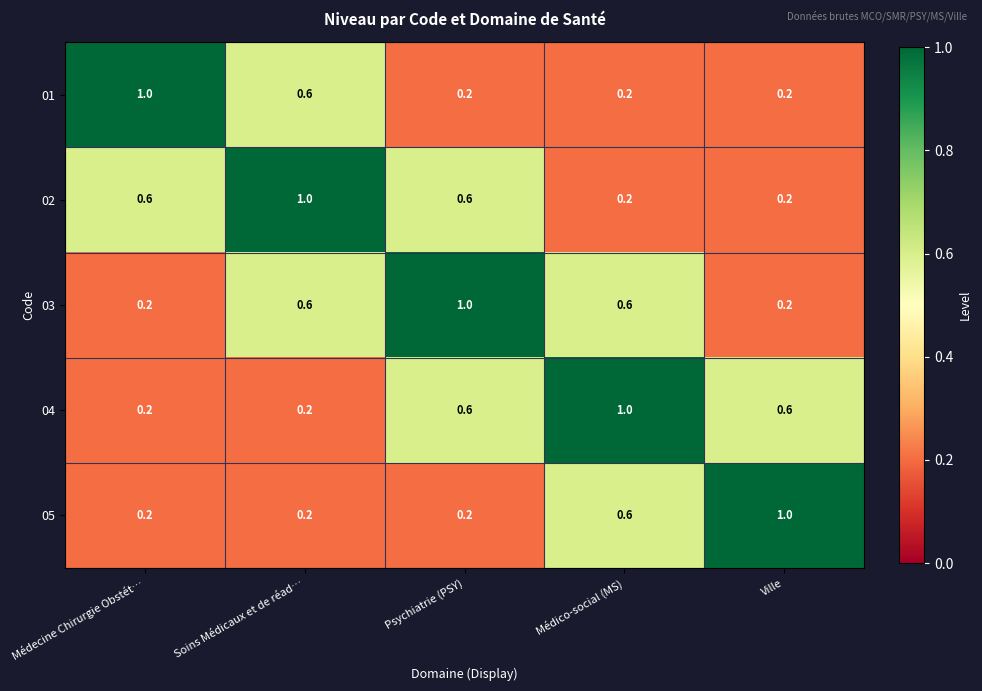

What is the highest value of the 03 series?

1.0